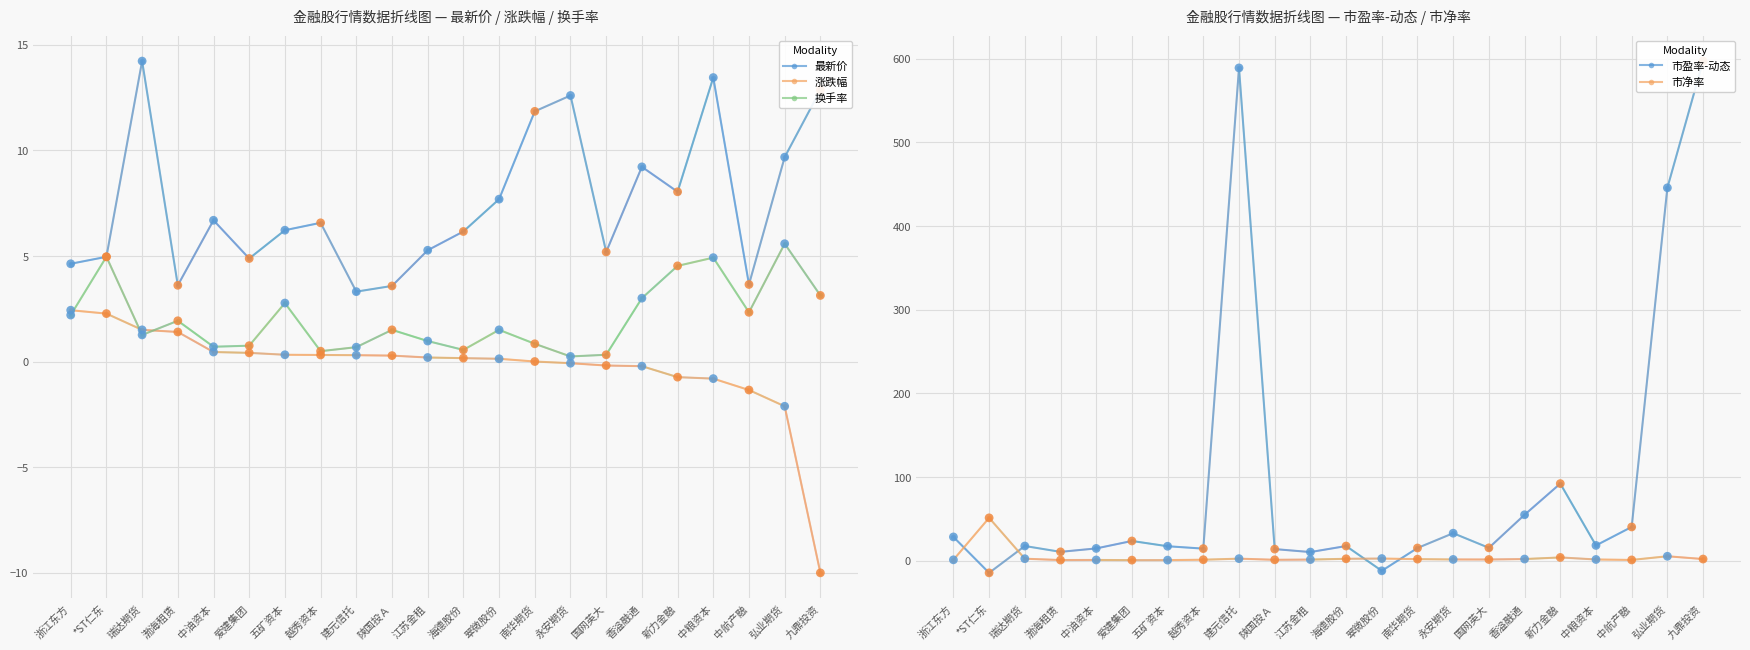

Which series has the largest Y range (max minus min)?

市盈率-动态